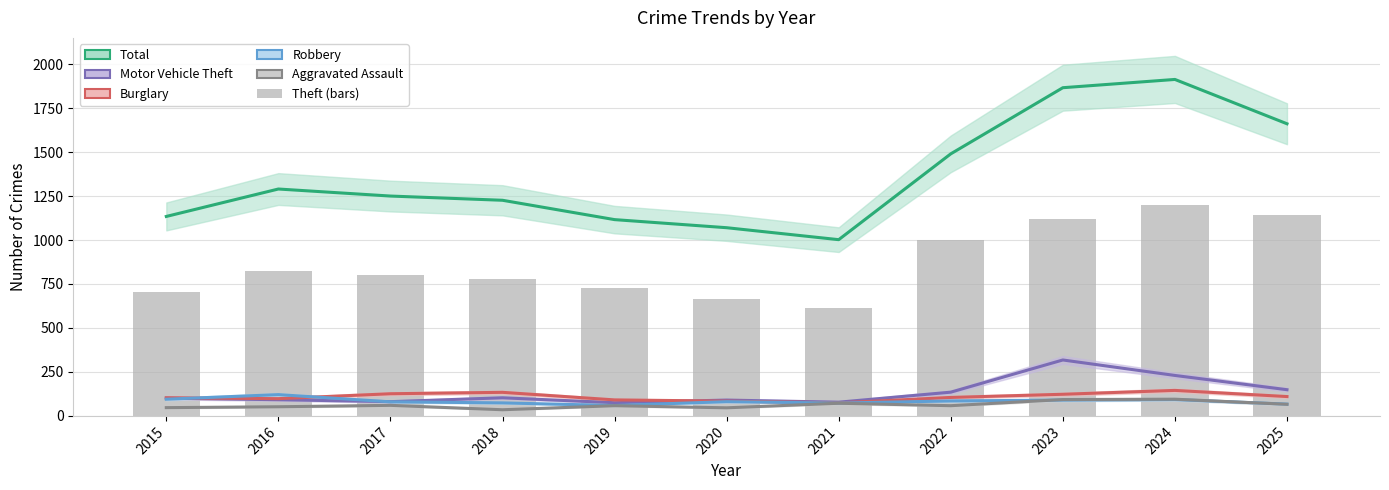

What is the spread (max minus min) of values at 2015?

1087